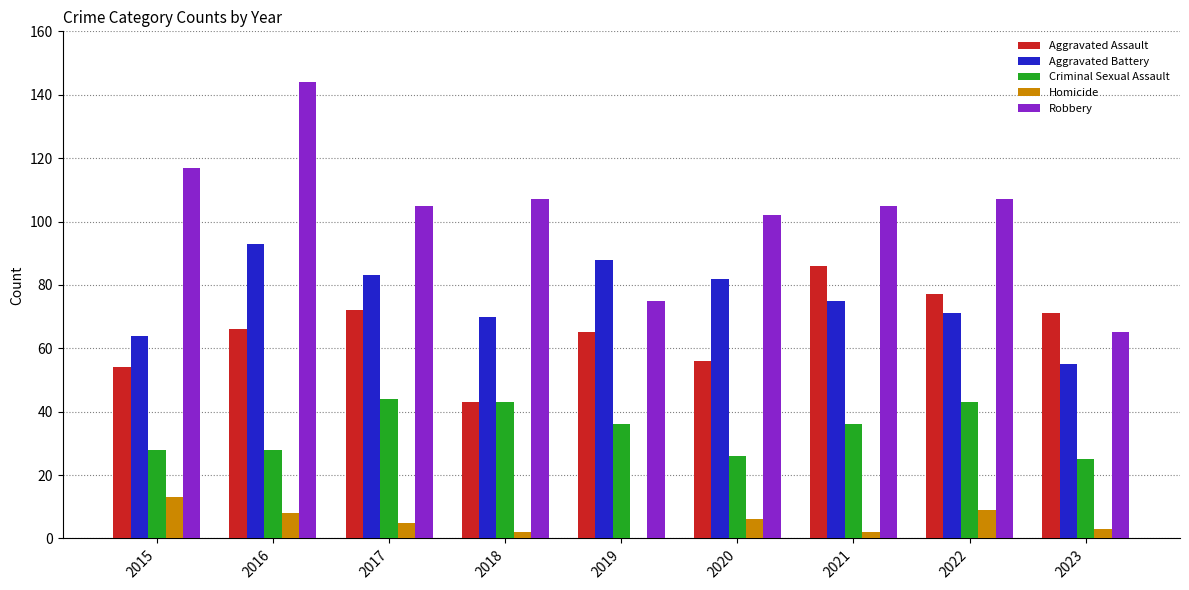

What value does the Criminal Sexual Assault series have at 2018, to the nearest 10?

40